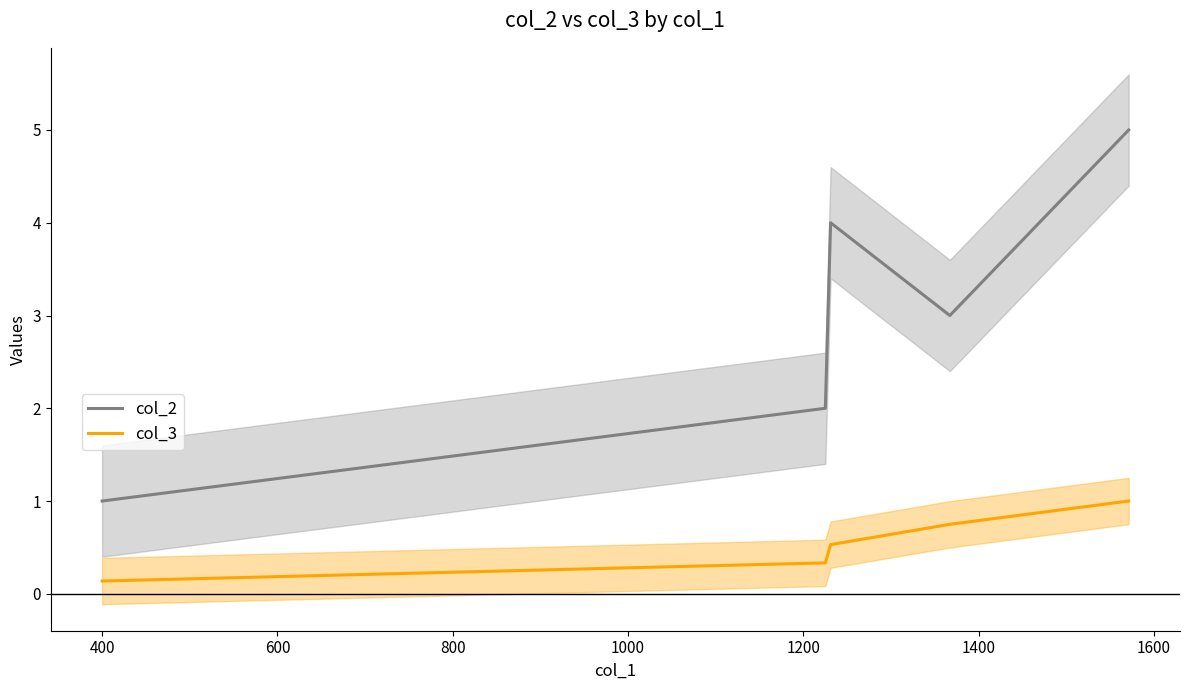

Which series has the largest range (max minus min)?

col_2